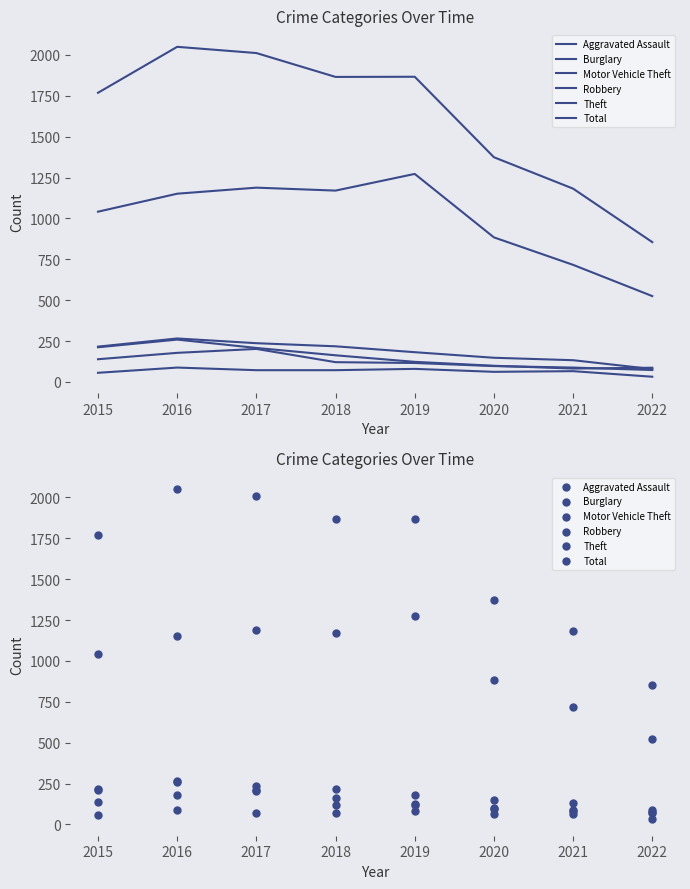

Is the value of Total at 2017 greater than the value of Theft at 2021?

Yes